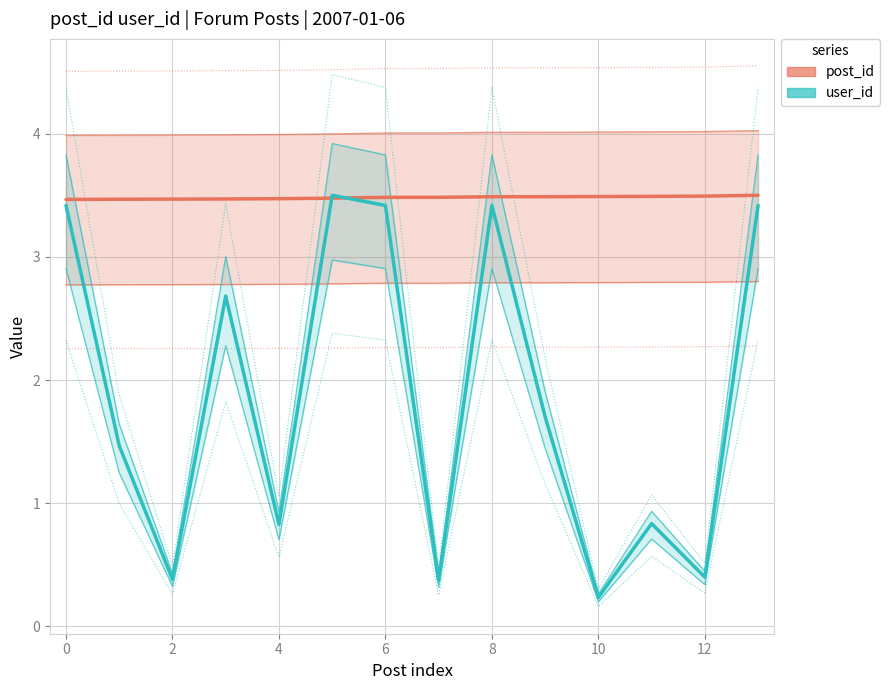

What is the difference between the second highest and second lowest values in the user_id series?

3.0